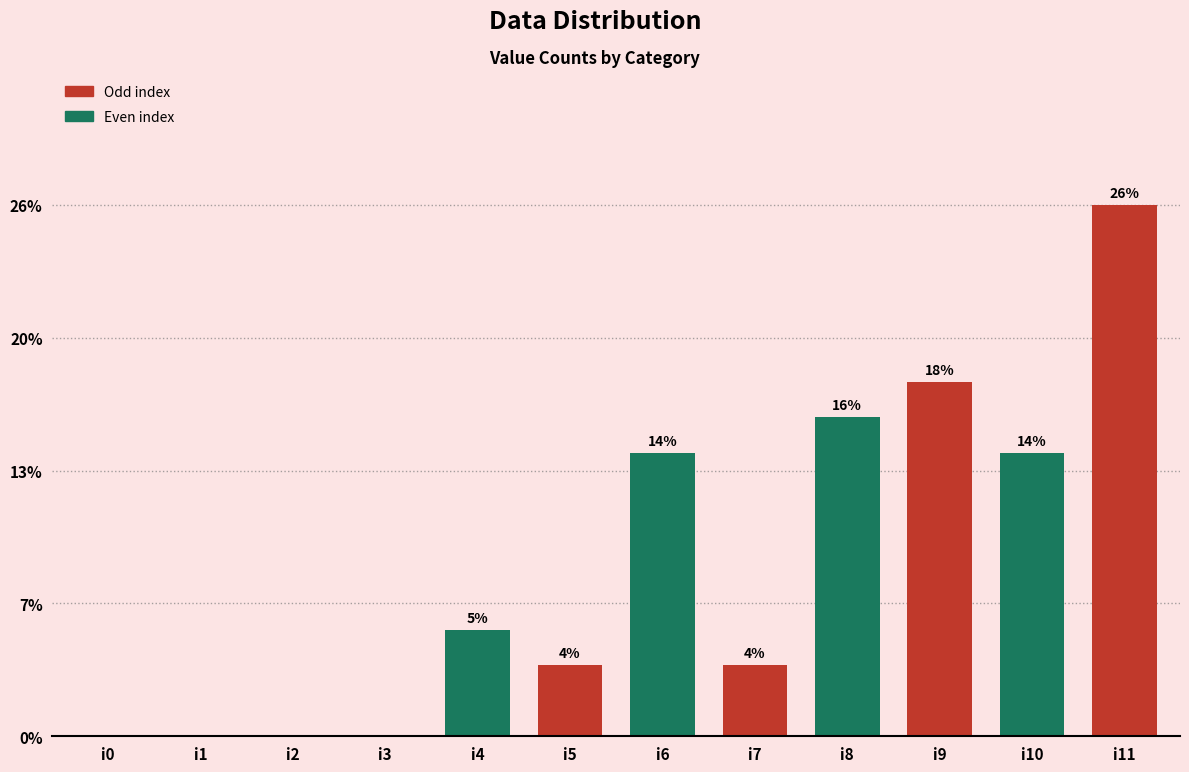

Are the bars horizontal?

No